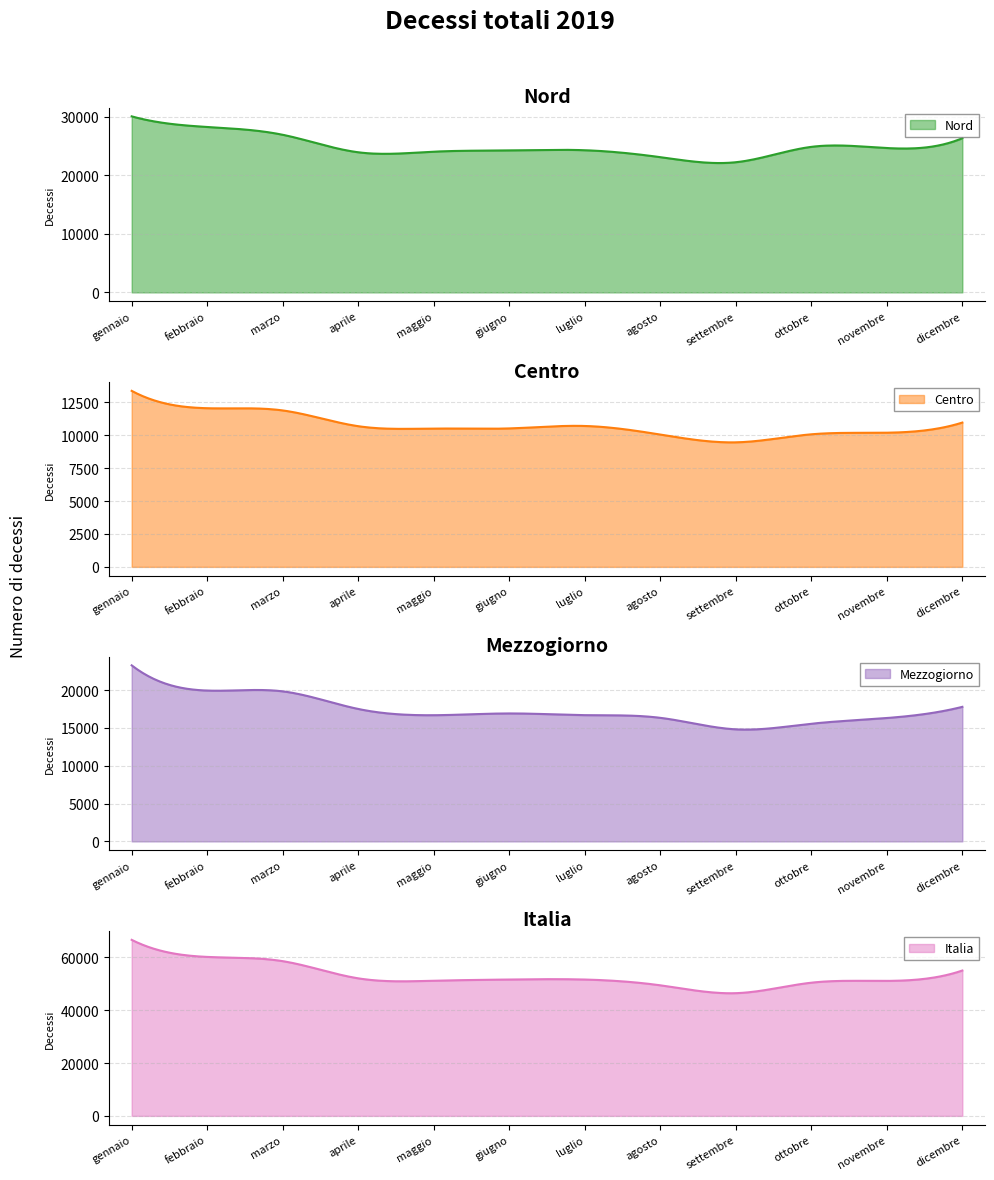

What is the label of the 7th point from the right?

giugno